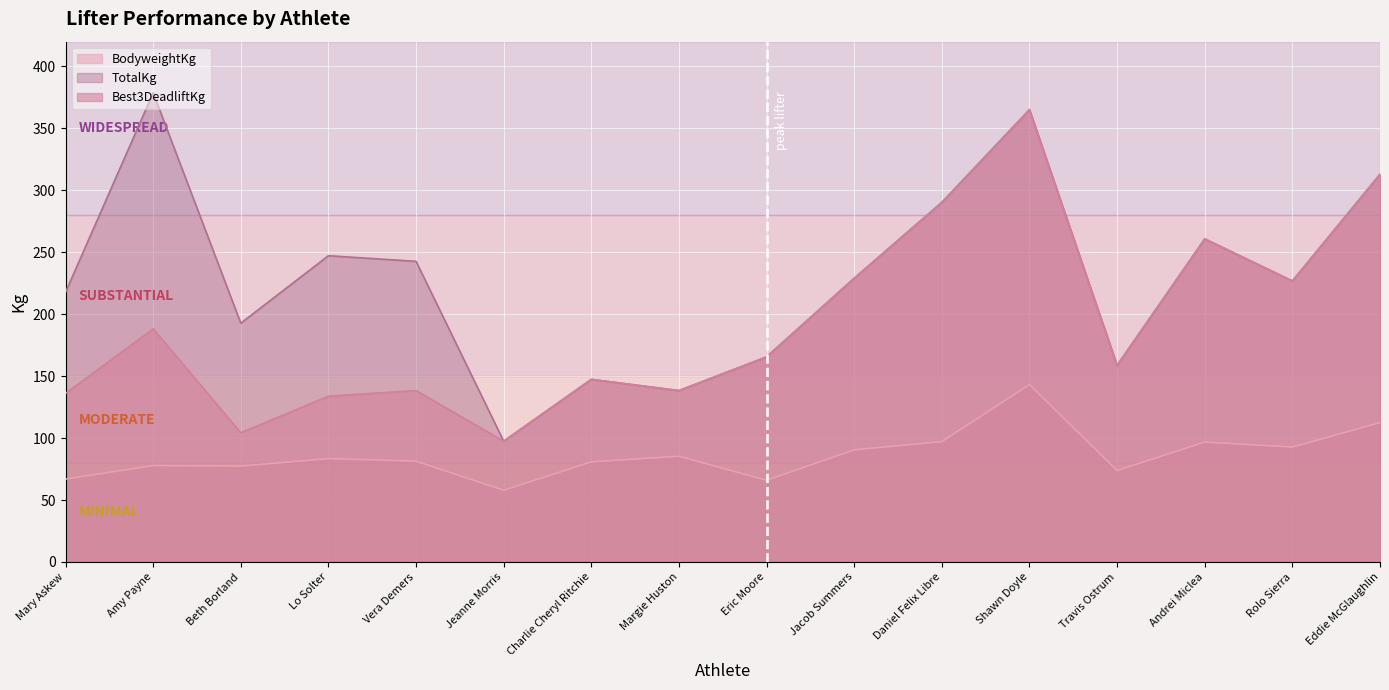

At which label is Best3DeadliftKg closest to 231?

Jacob Summers